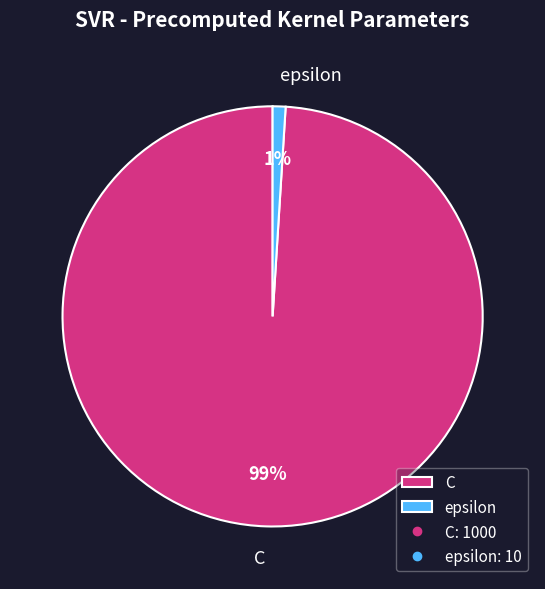

To the nearest percent, what percentage of the pie is epsilon?

1%